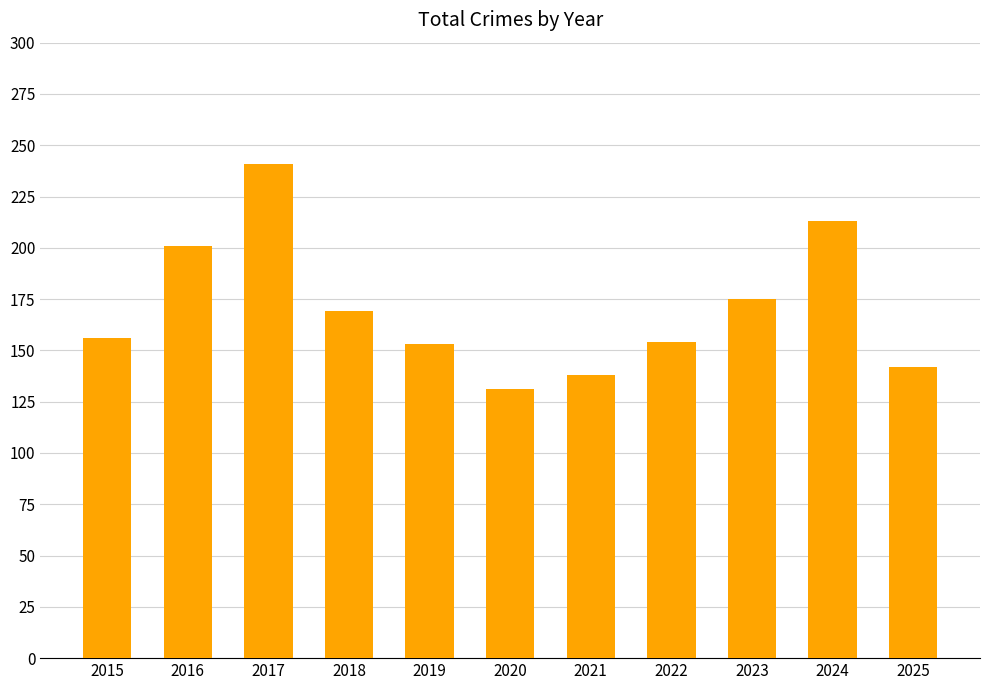

At which category does the chart reach its peak across all series?

2017